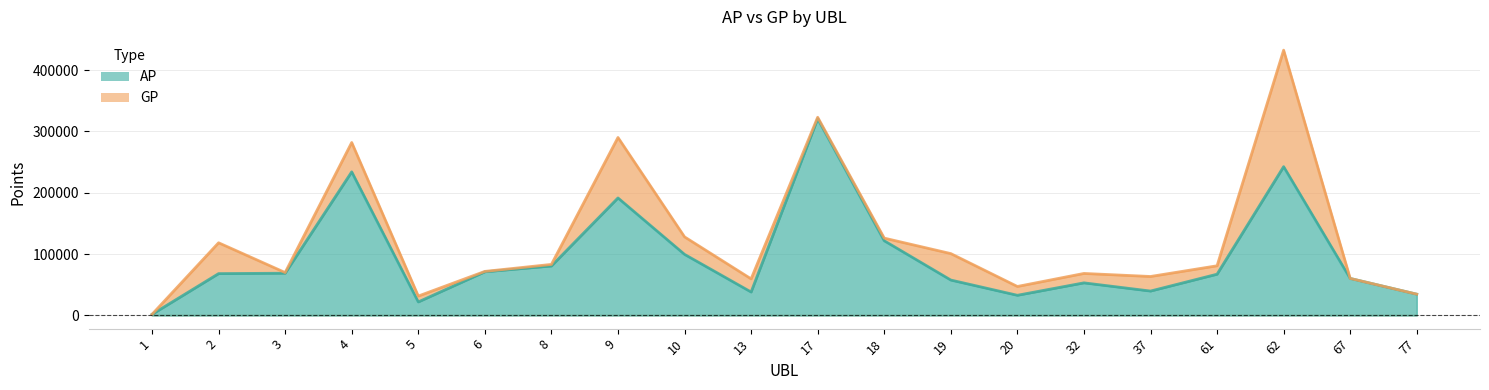

True or false: AP line has a value of 68114 at 2.

True